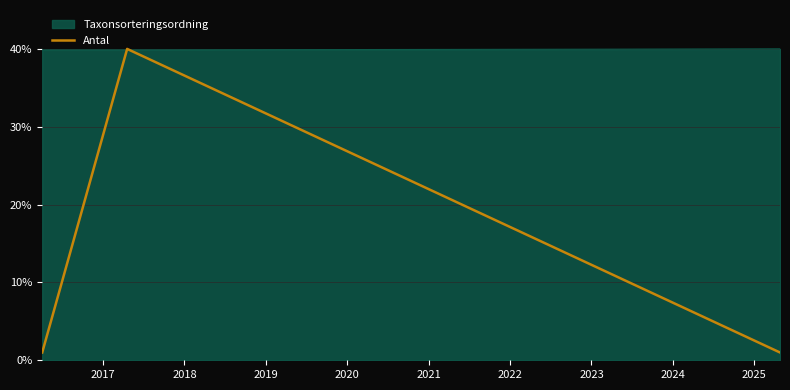

What is the maximum value shown in the chart?

40.0